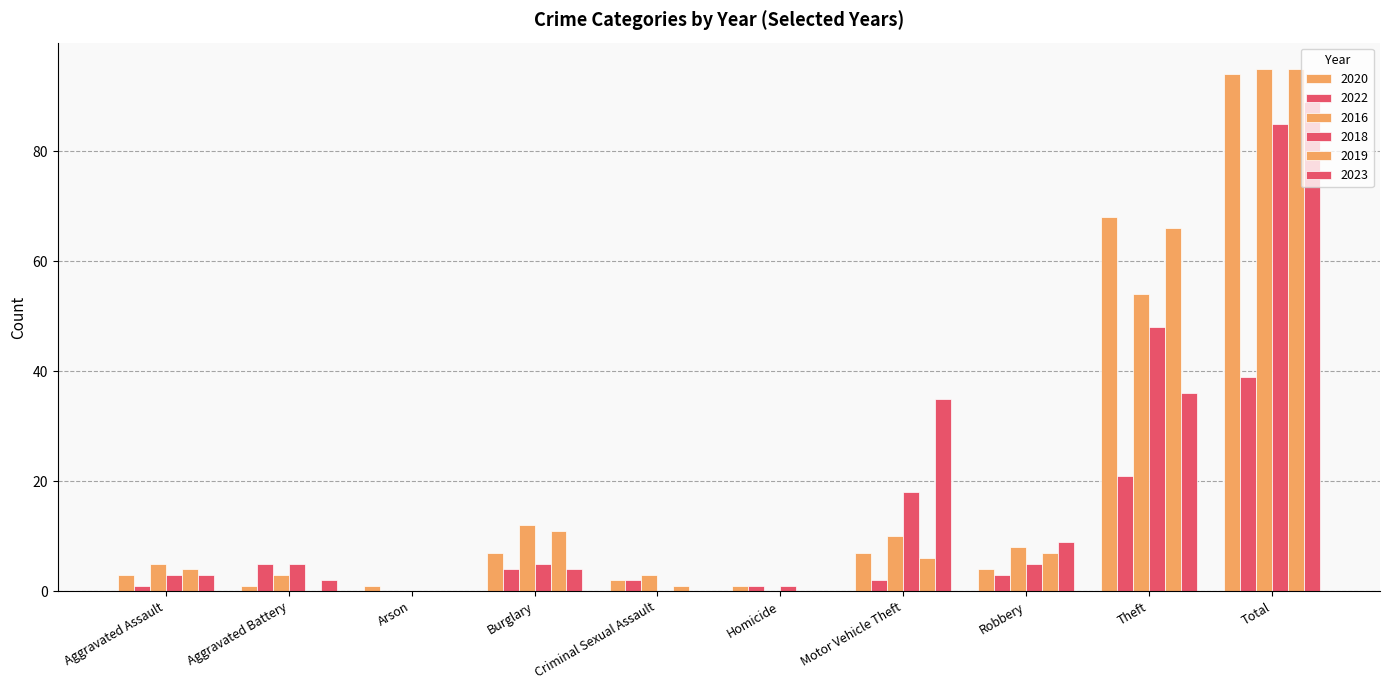

Reading left to right, what are all the values shown in this chart?

2020: Aggravated Assault=3	Aggravated Battery=1	Arson=1	Burglary=7	Criminal Sexual Assault=2	Homicide=1	Motor Vehicle Theft=7	Robbery=4	Theft=68	Total=94
2022: Aggravated Assault=1	Aggravated Battery=5	Arson=0	Burglary=4	Criminal Sexual Assault=2	Homicide=1	Motor Vehicle Theft=2	Robbery=3	Theft=21	Total=39
2016: Aggravated Assault=5	Aggravated Battery=3	Arson=0	Burglary=12	Criminal Sexual Assault=3	Homicide=0	Motor Vehicle Theft=10	Robbery=8	Theft=54	Total=95
2018: Aggravated Assault=3	Aggravated Battery=5	Arson=0	Burglary=5	Criminal Sexual Assault=0	Homicide=1	Motor Vehicle Theft=18	Robbery=5	Theft=48	Total=85
2019: Aggravated Assault=4	Aggravated Battery=0	Arson=0	Burglary=11	Criminal Sexual Assault=1	Homicide=0	Motor Vehicle Theft=6	Robbery=7	Theft=66	Total=95
2023: Aggravated Assault=3	Aggravated Battery=2	Arson=0	Burglary=4	Criminal Sexual Assault=0	Homicide=0	Motor Vehicle Theft=35	Robbery=9	Theft=36	Total=89